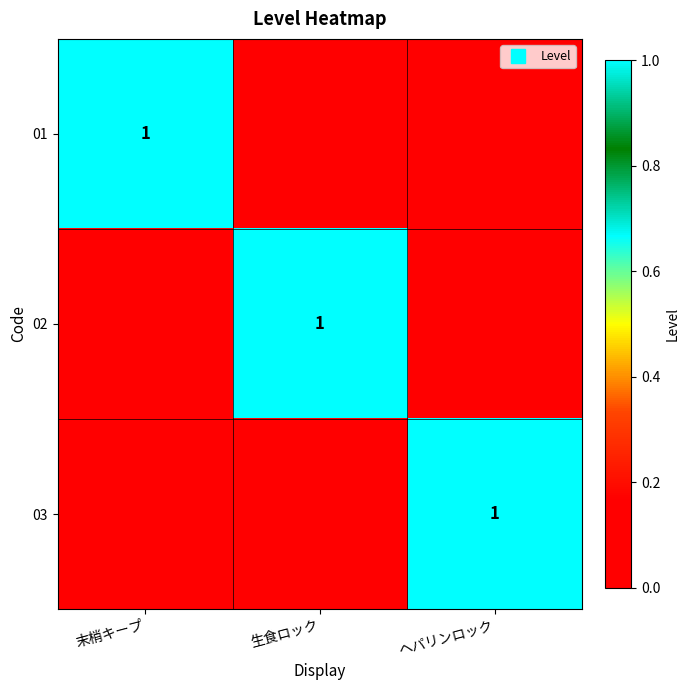

What is the difference between the highest and lowest values at 生食ロック?

1